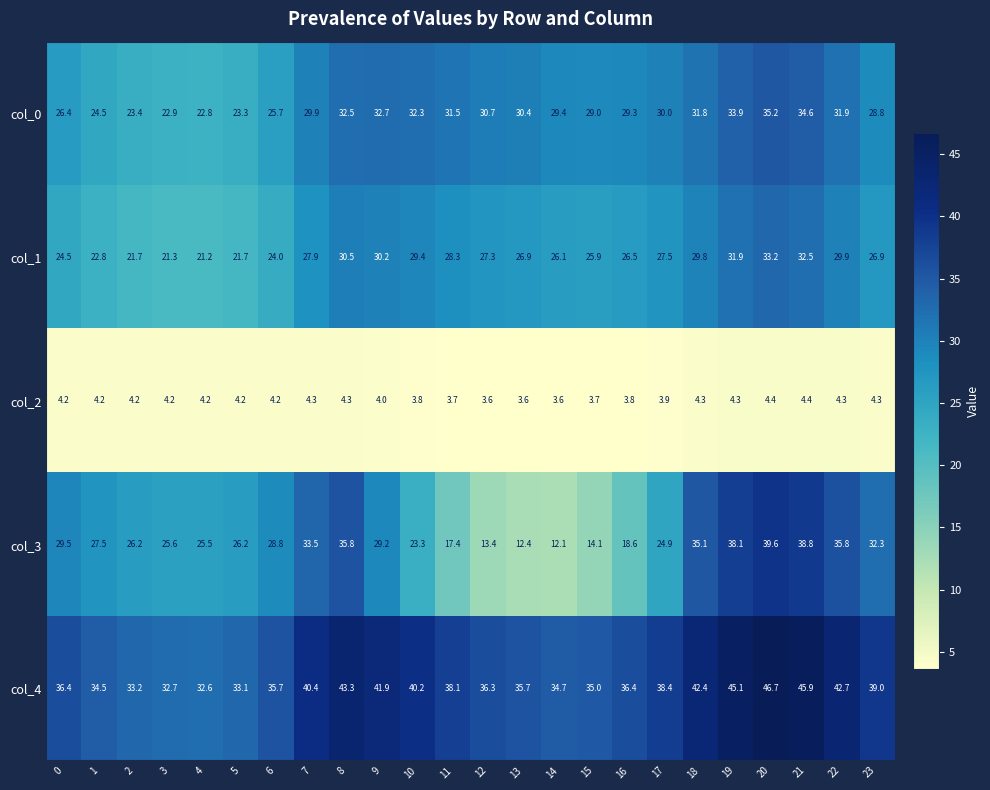

What is the maximum value shown in the chart?

46.7